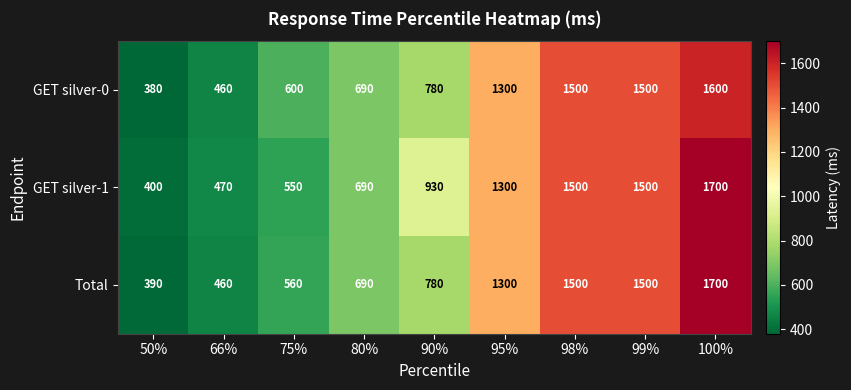

What is the sum of all GET silver-1 values?

9040